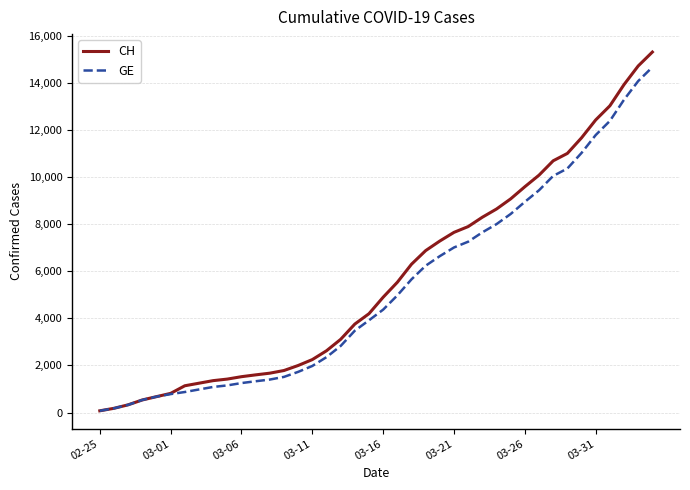

What is the maximum value for CH?

15304